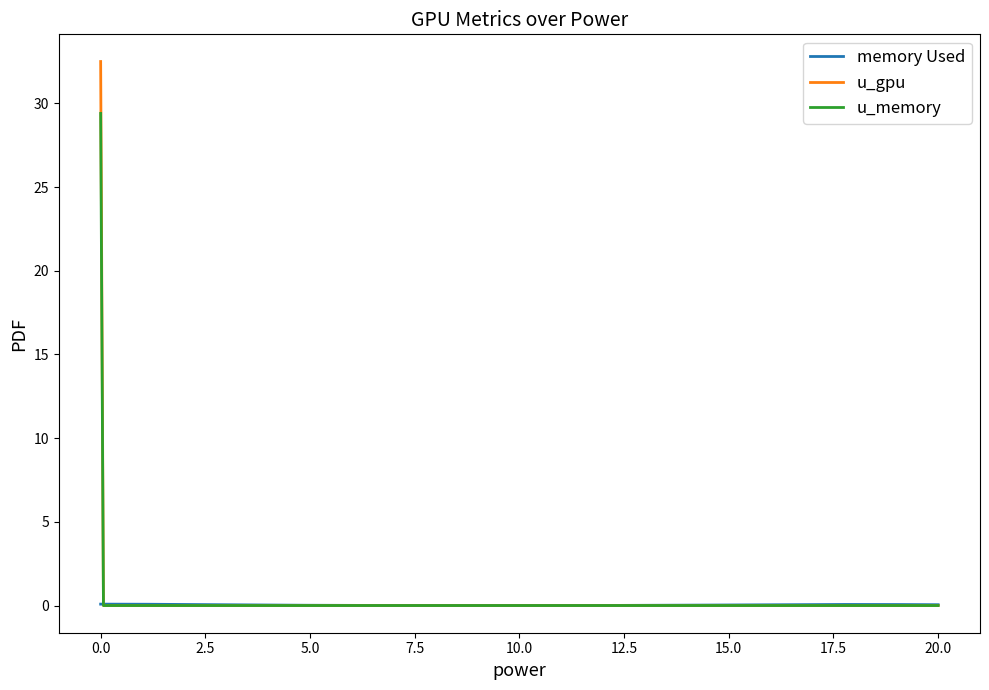

How many series are shown in this chart?

3